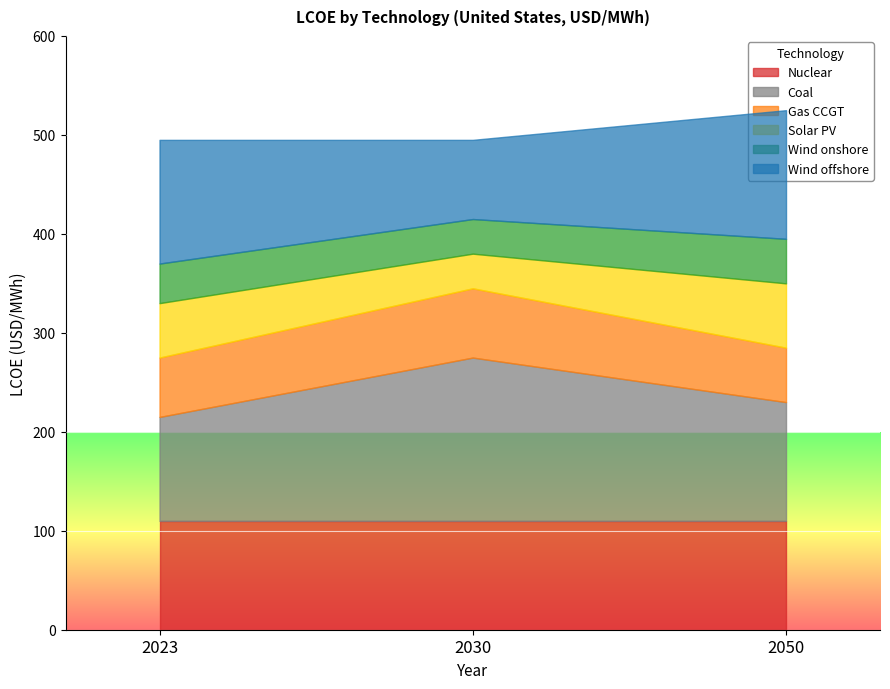

Reading left to right, list all the values displayed in this chart.

Nuclear: 110	110	110
Coal: 105	165	120
Gas CCGT: 60	70	55
Solar PV: 55	35	65
Wind onshore: 40	35	45
Wind offshore: 125	80	130